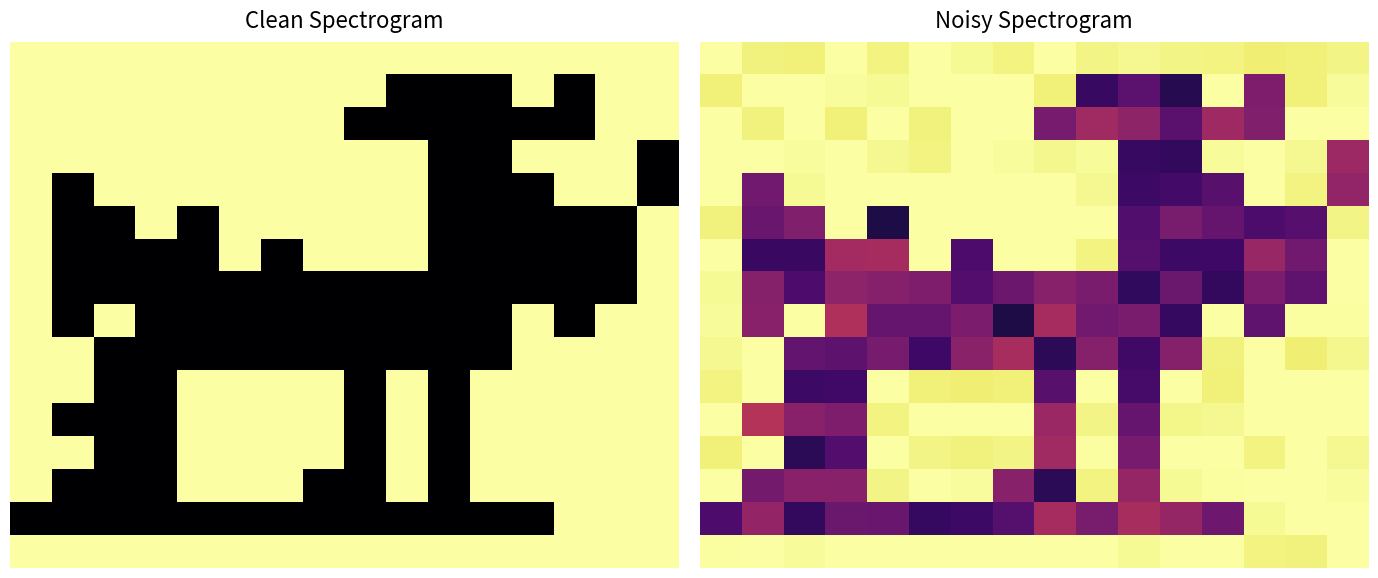

Which has a higher value, 9 or 2?

9